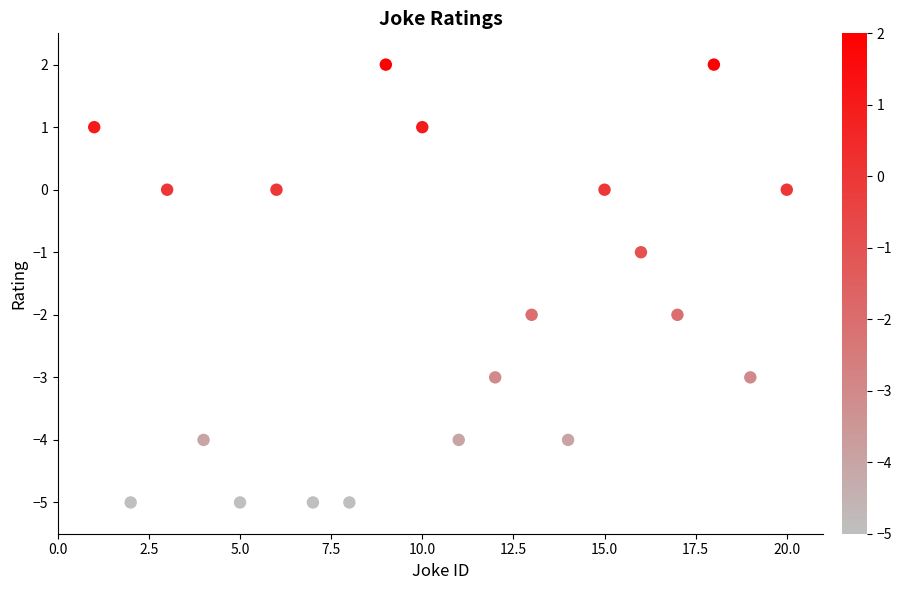

What is the range of Y values (max minus min)?

7